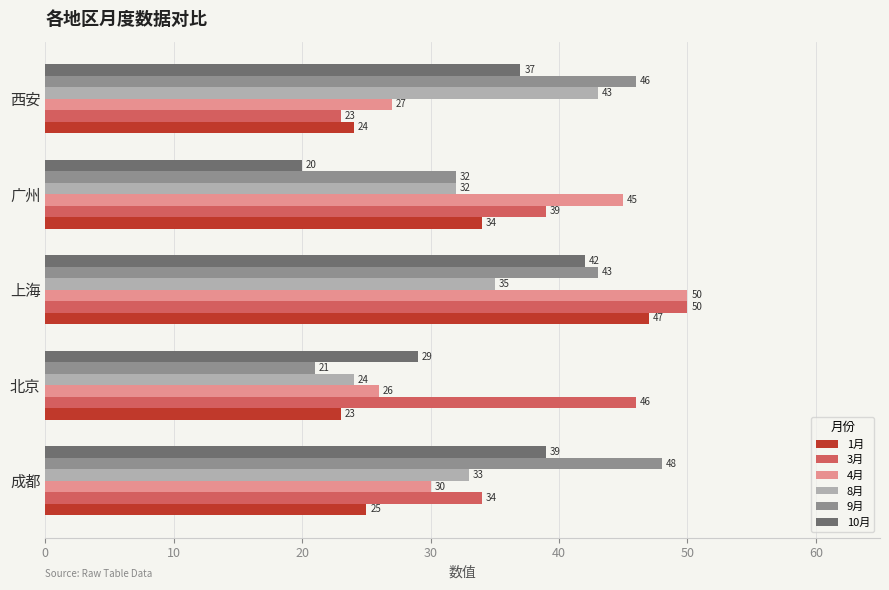

What is the difference between the maximum and minimum values in the 10月 series?

22